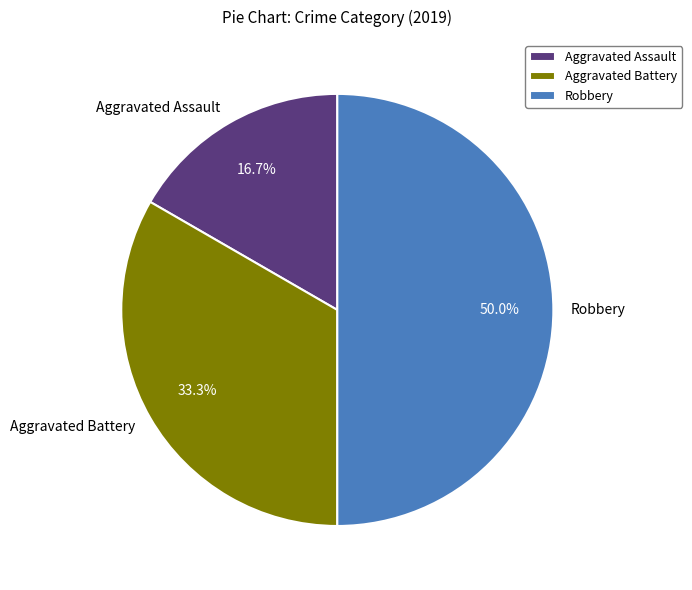

Count the number of slices in the pie.

3